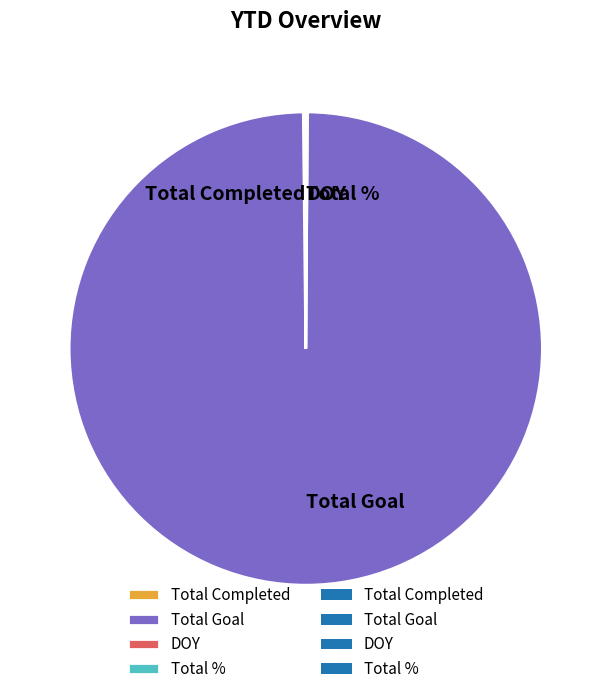

What is the largest slice in the pie chart?

Total Goal